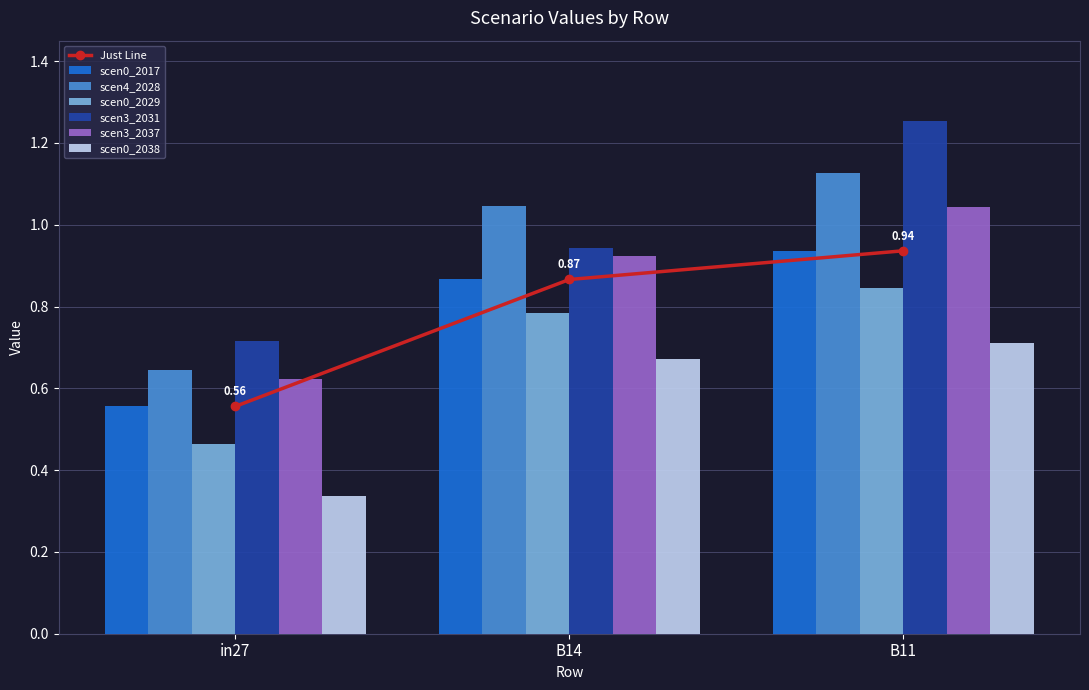

Which series has the largest total across all categories?

job858_scenario3_2031